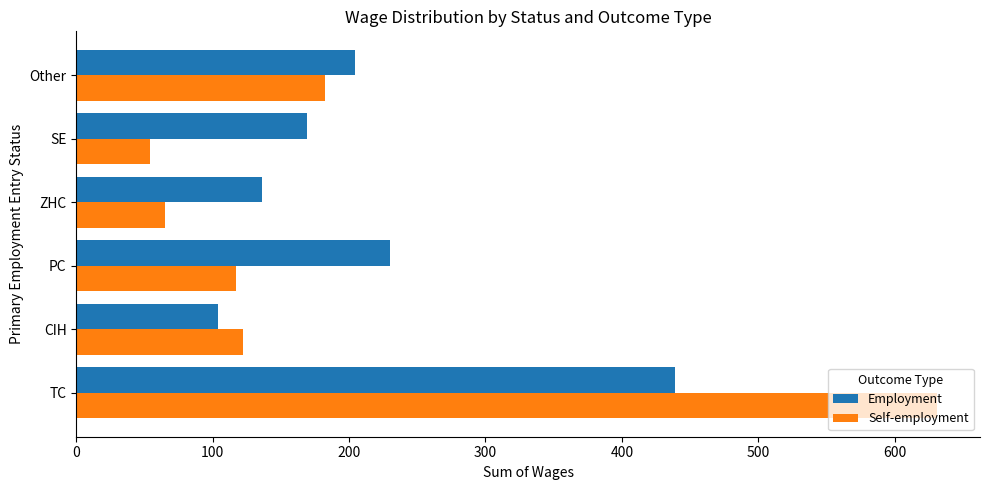

List the series in order of their peak value, highest first.

Self-employment, Employment